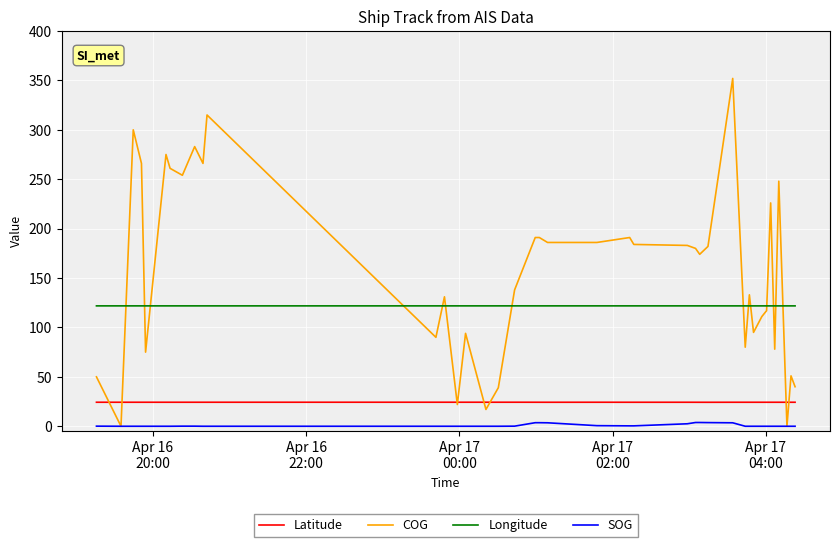

True or false: Longitude and SOG cross at least once.

False